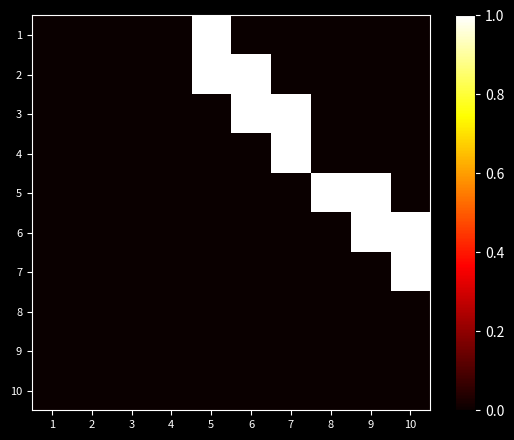

What is the spread (max minus min) of values at 10?

1